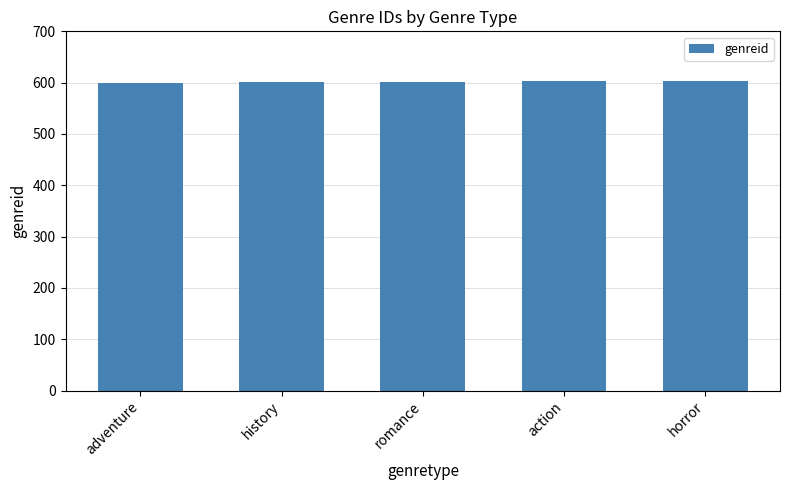

What position from the left is history?

2